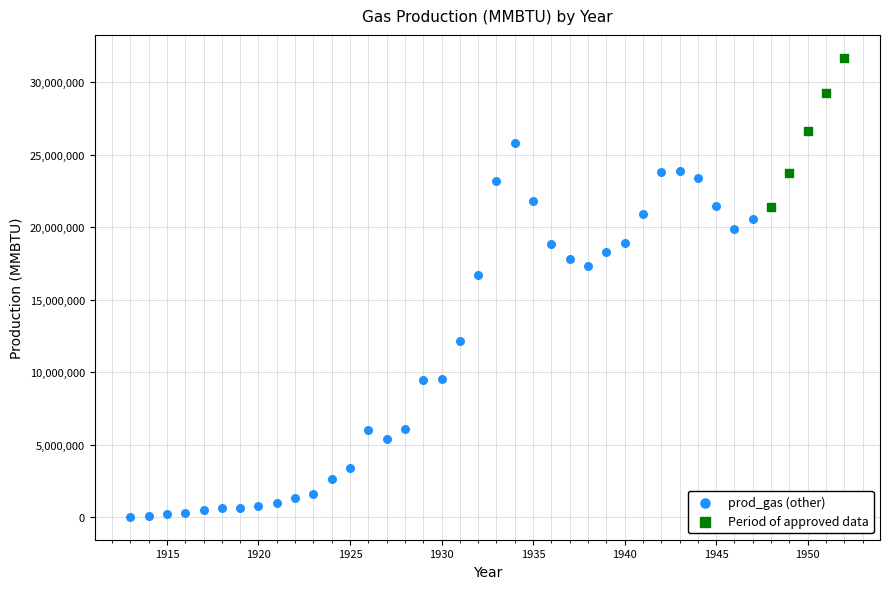

Which series reaches the minimum Y coordinate?

prod_gas (other)